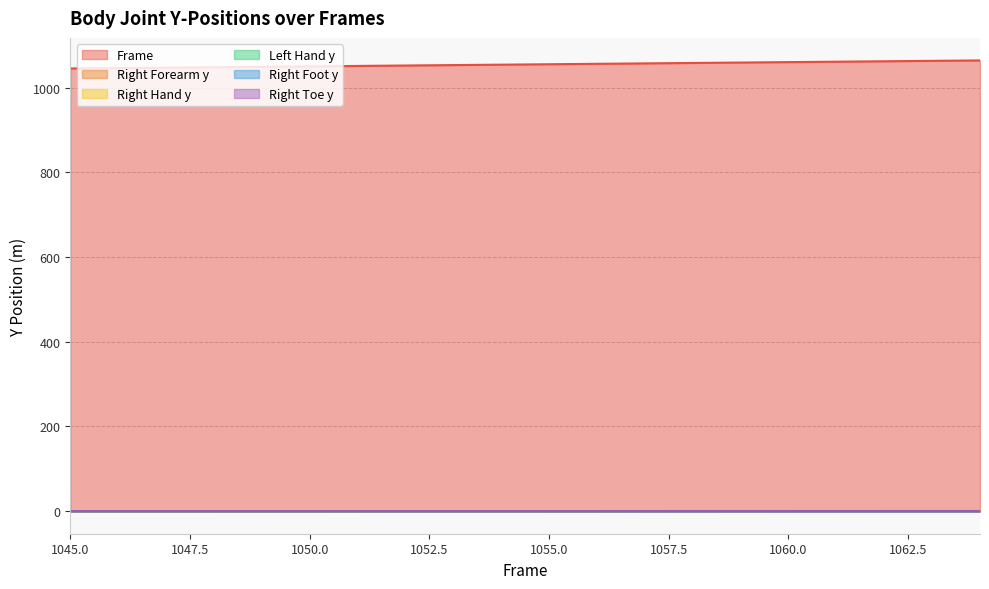

Rank the series by their maximum value, from lowest to highest.

Right Foot y, Right Toe y, Right Forearm y, Left Hand y, Right Hand y, Frame